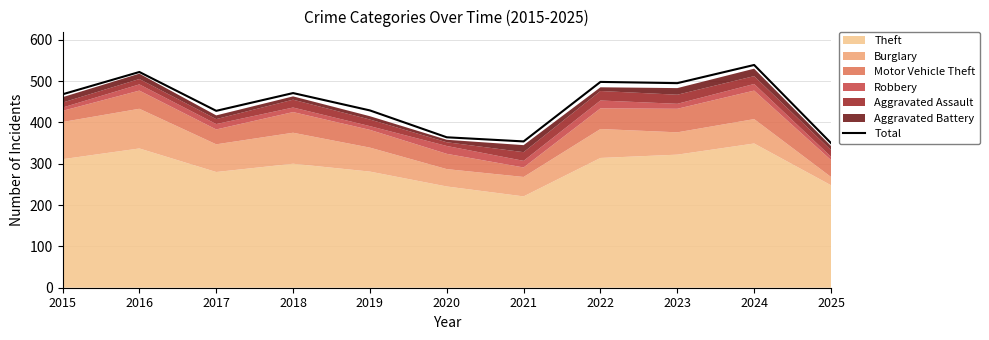

What is the value of the 5th point from the left?

429